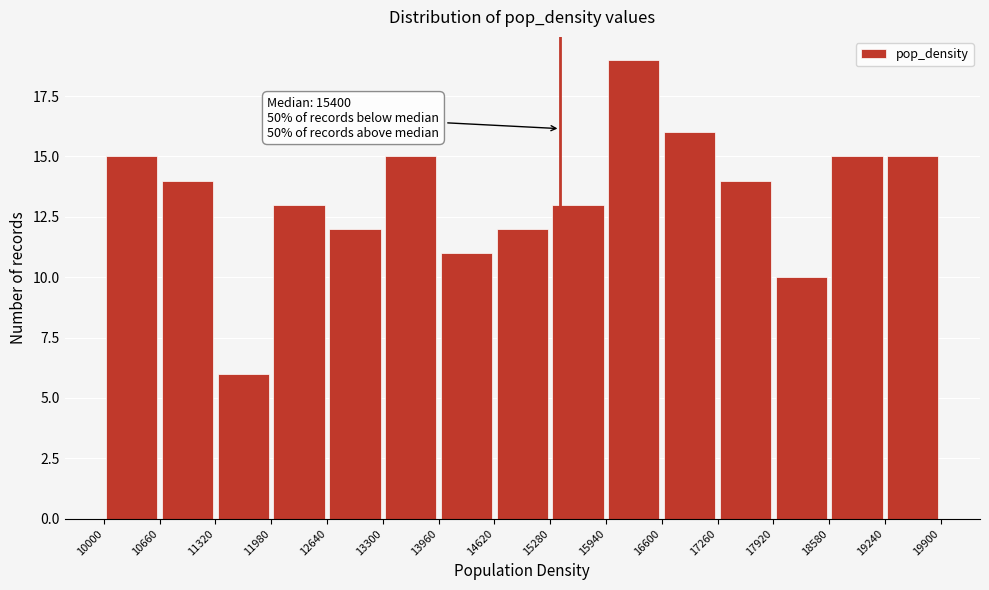

Over which range of the x-axis is the bar tallest?

15940 to 16600